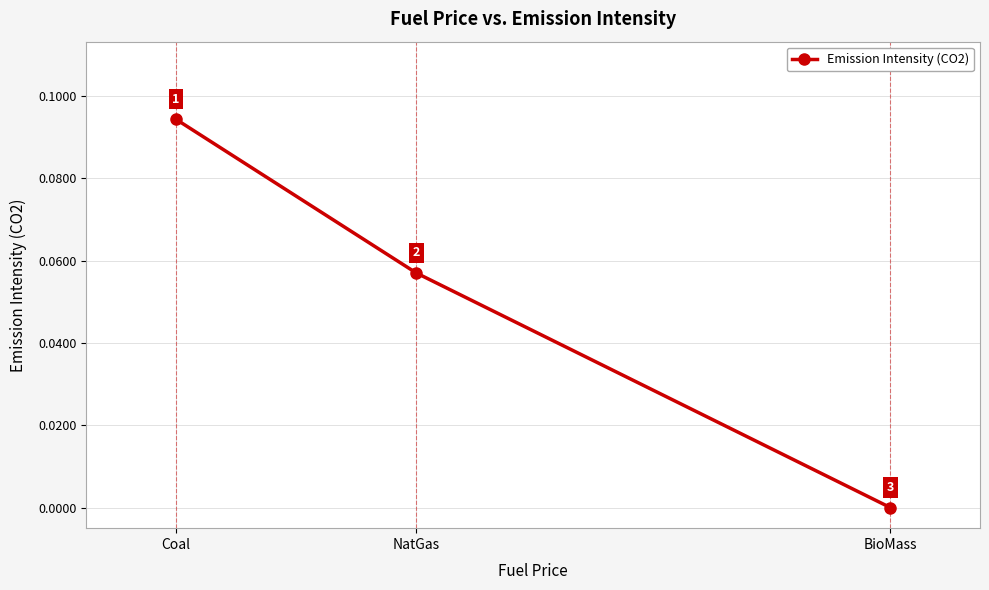

What is the label of the 2nd point from the left?

NatGas